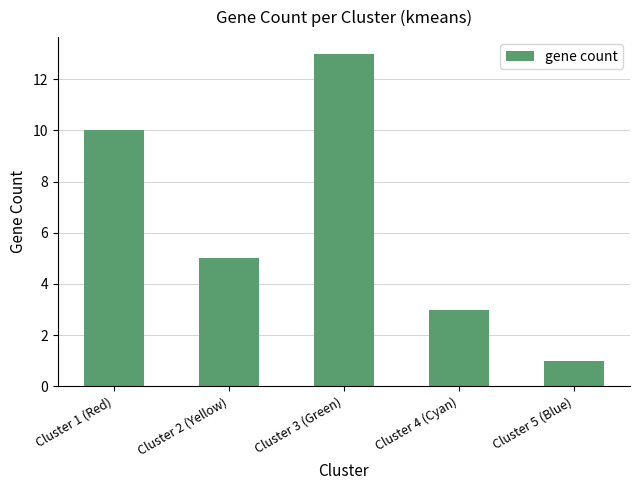

Approximately how many times larger is the value at Cluster 1 (Red) compared to Cluster 3 (Green)?

0.8